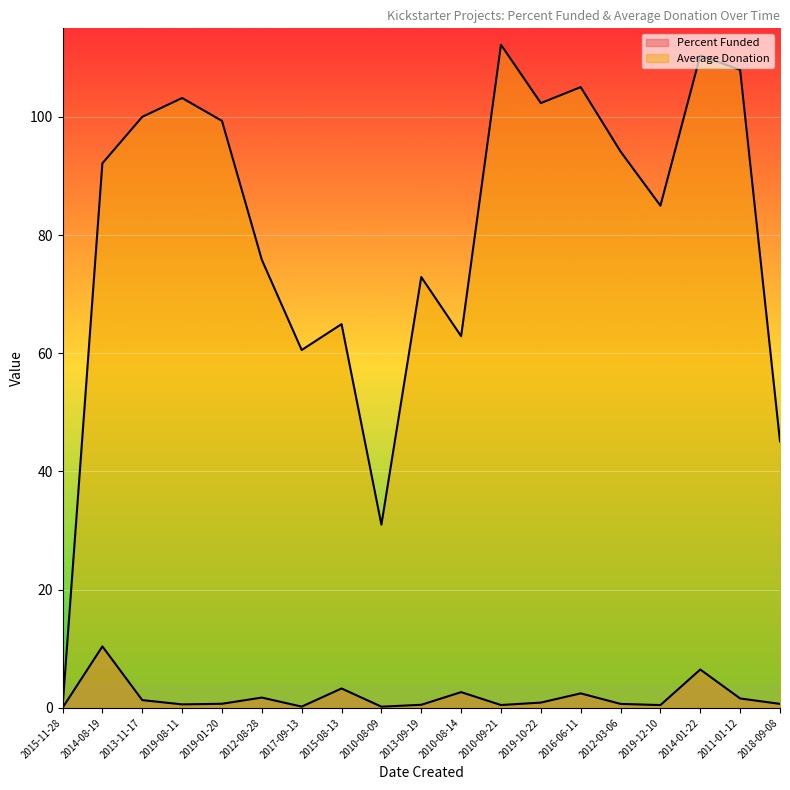

Rank the categories by Average Donation value from lowest to highest.

2015-11-28, 2010-08-09, 2018-09-08, 2017-09-13, 2010-08-14, 2015-08-13, 2013-09-19, 2012-08-28, 2019-12-10, 2014-08-19, 2012-03-06, 2019-01-20, 2013-11-17, 2019-10-22, 2019-08-11, 2016-06-11, 2011-01-12, 2014-01-22, 2010-09-21